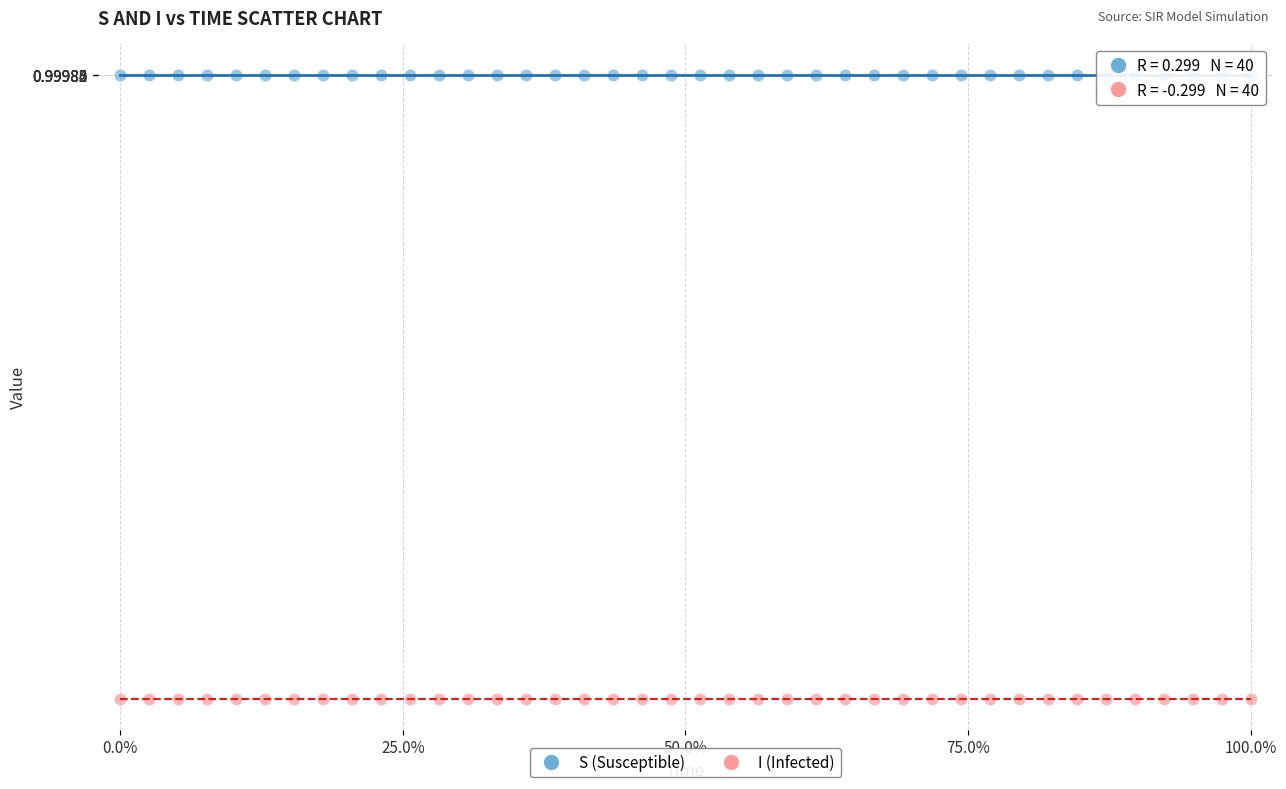

Across all data points, what is the range of X values (max minus min)?

1.0